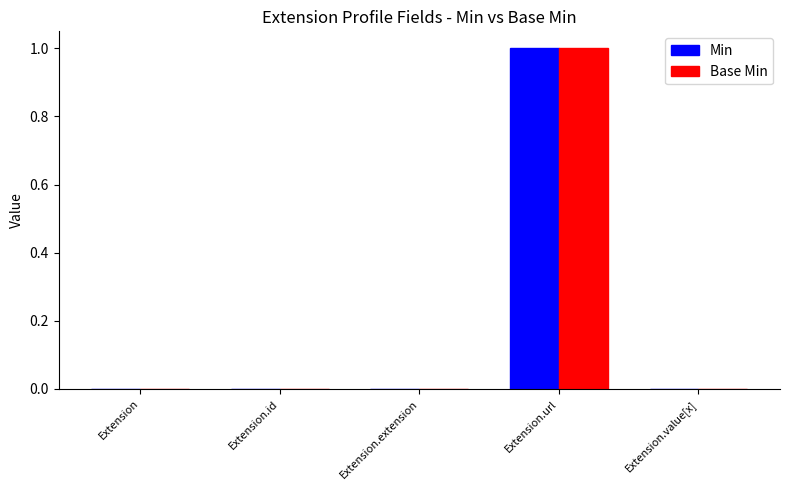

At which category is the sum across all series the highest?

Extension.url